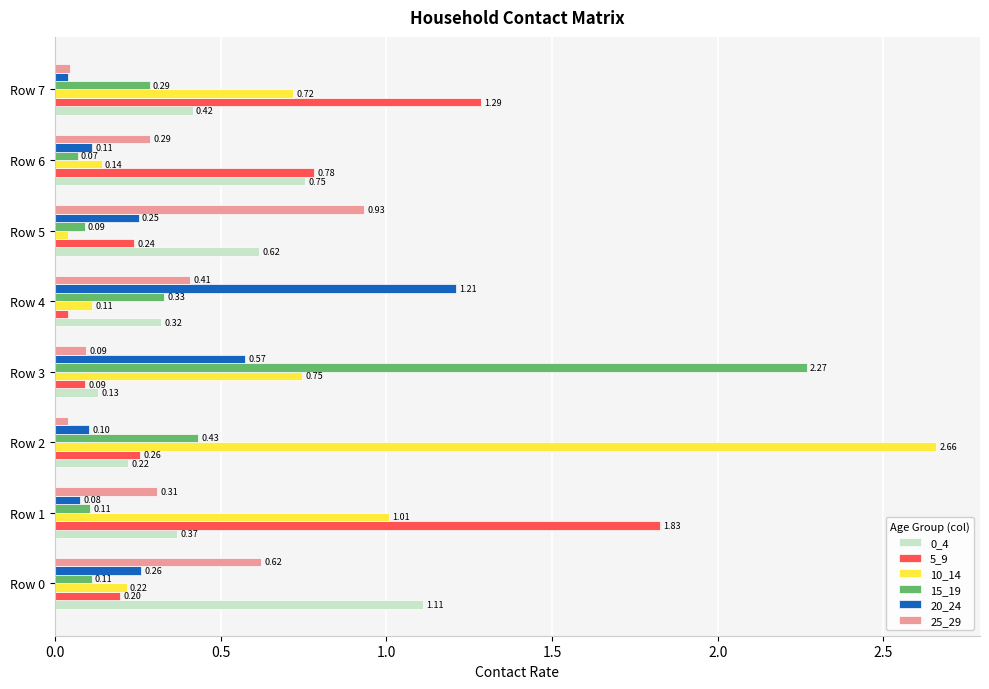

What is the average value of the 0_4 series?

0.5